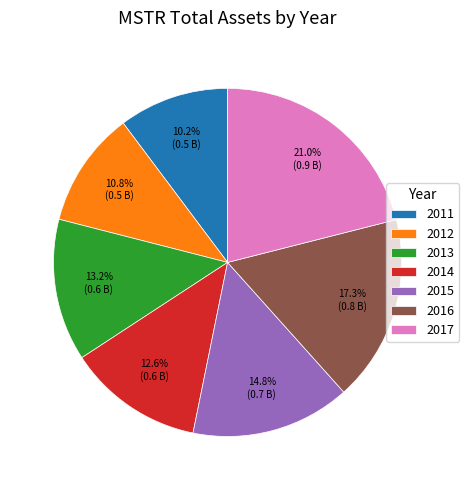

What is the largest slice in the pie chart?

2017